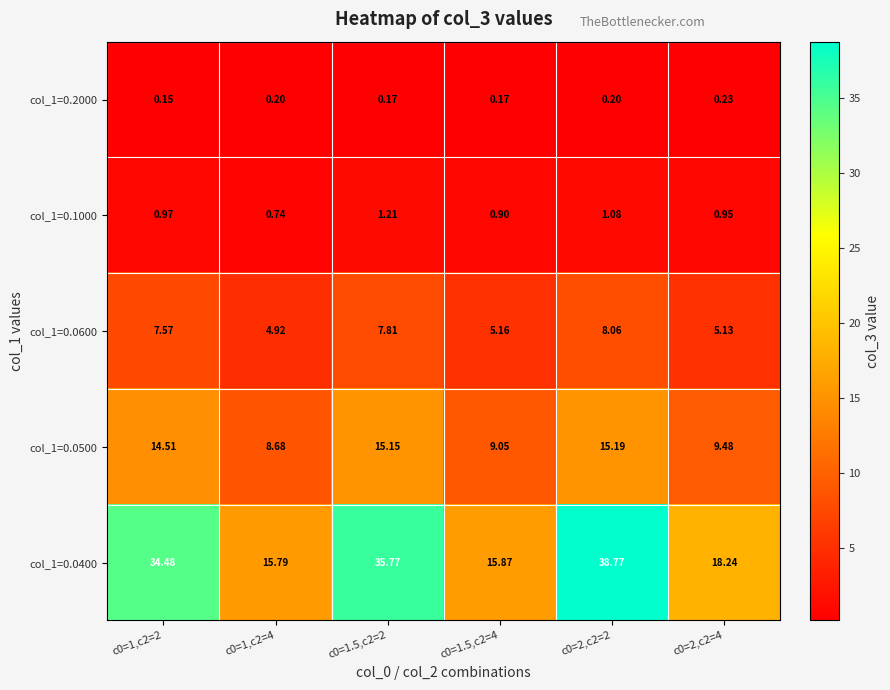

What is the total value across all series at c0=2,c2=2?

63.3